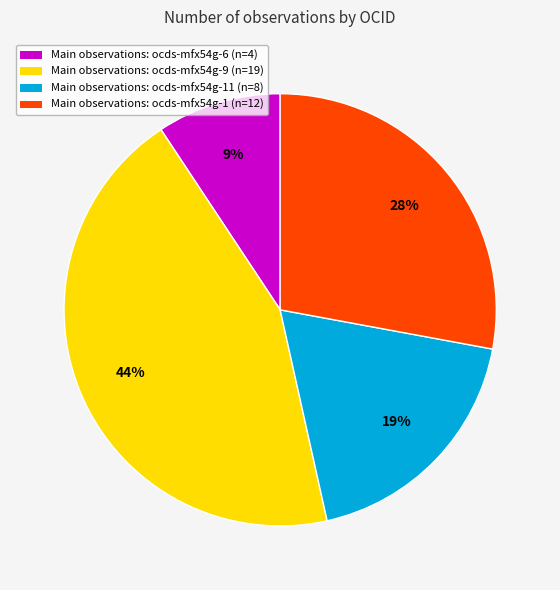

Does any single category account for the majority?

No